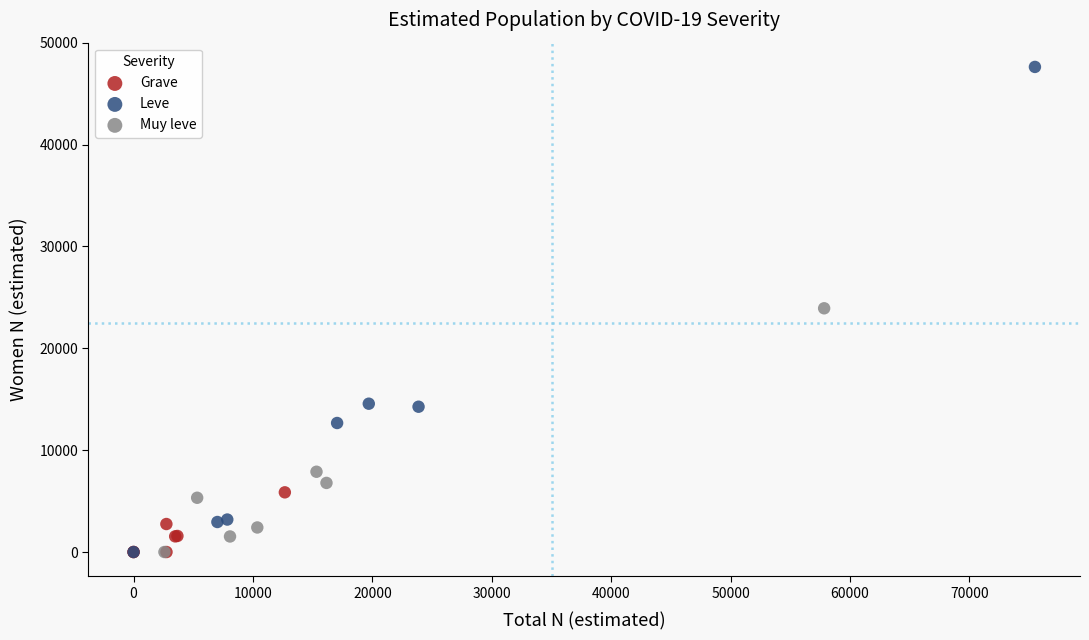

Which series contains the highest Y value?

Leve